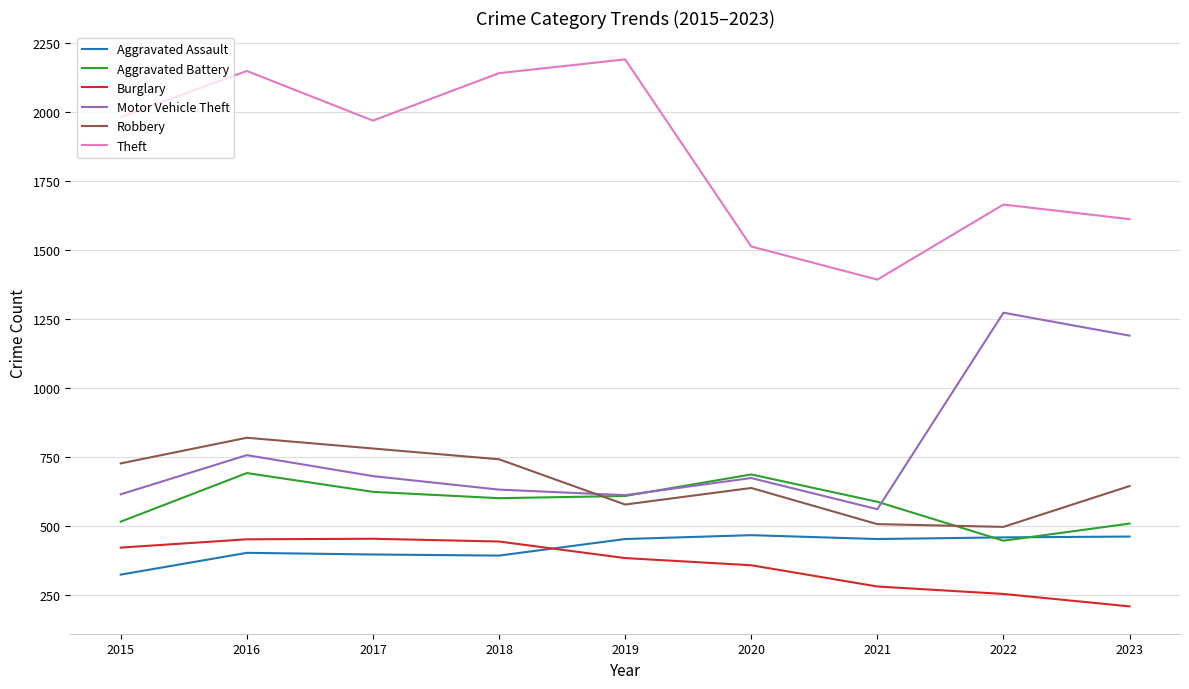

What is the total value across all series at 2020?

4331